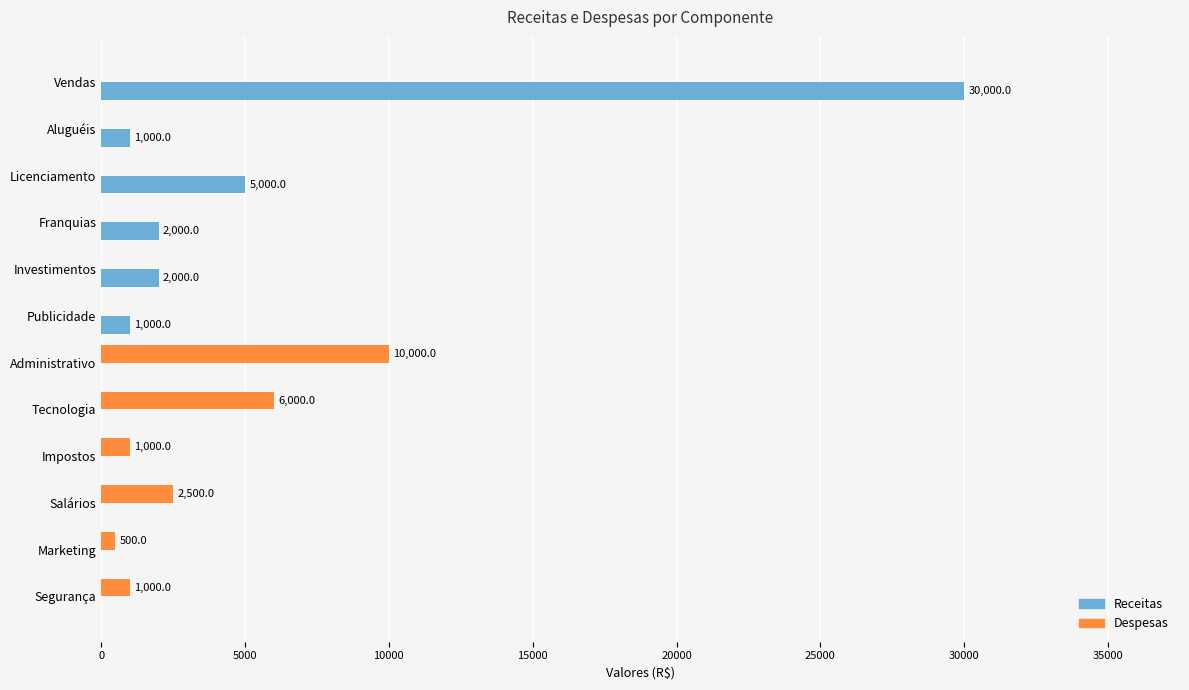

Which series has the widest spread of values?

Receitas